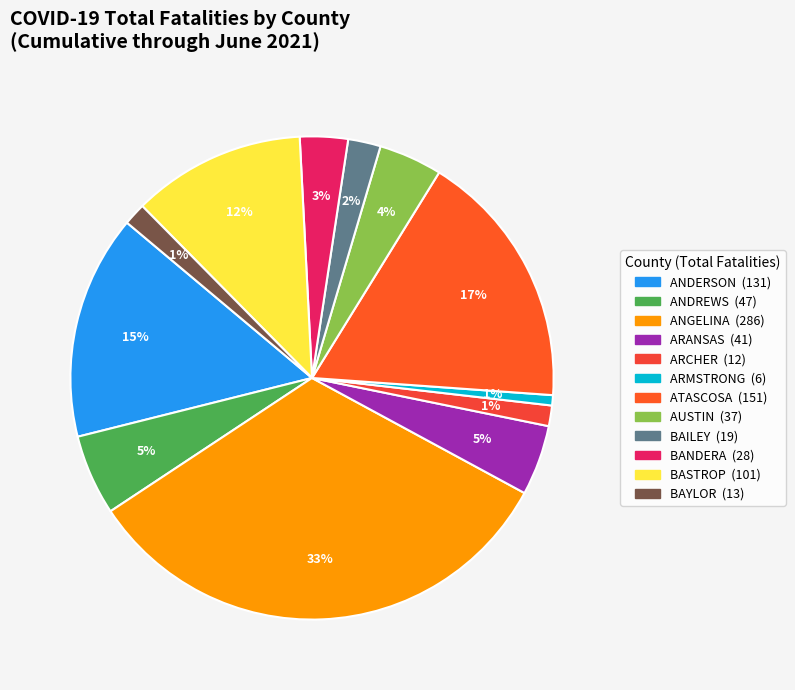

What is the largest slice in the pie chart?

ANGELINA